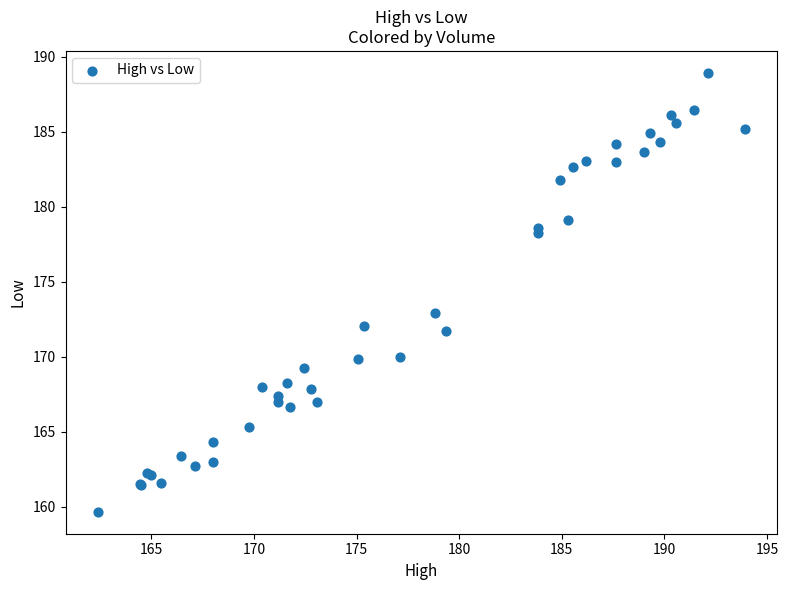

What Y value in the scatter plot is closest to 174?

172.9